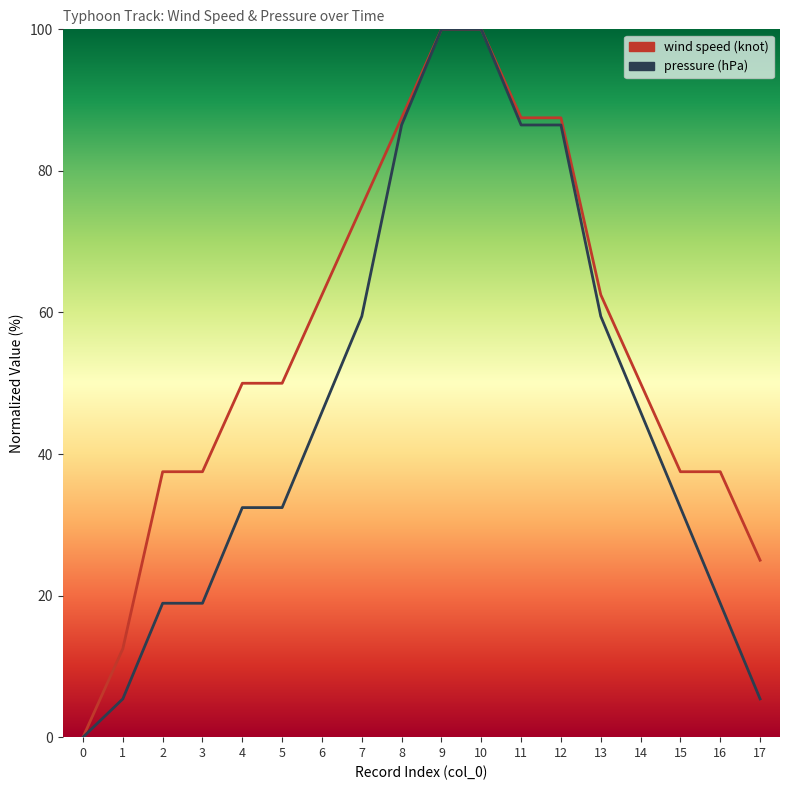

What are all the series names shown in the legend?

wind speed (knot), pressure (hPa)